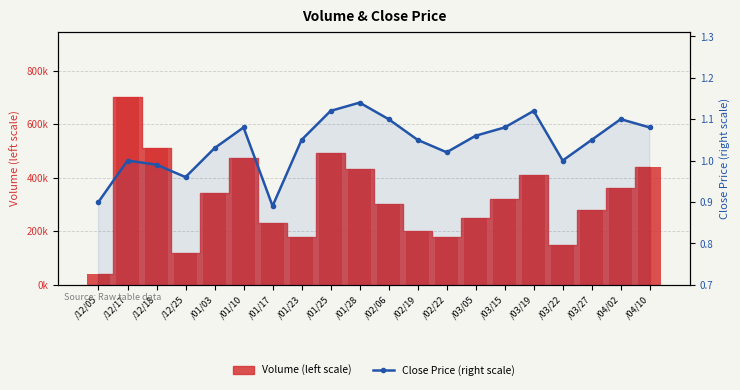

What is the difference between the maximum and second lowest values?

0.2